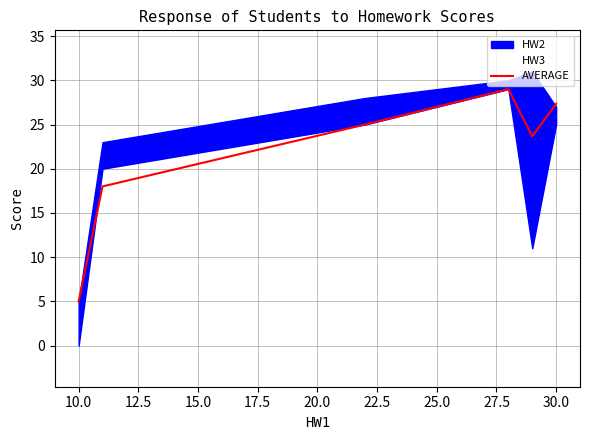

Which category has the lowest value in the AVERAGE series?

10.0